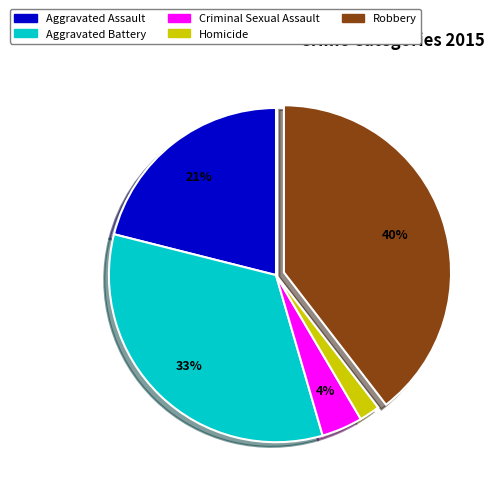

To the nearest percent, what is the difference between the Aggravated Battery and Homicide slice percentages?

31%